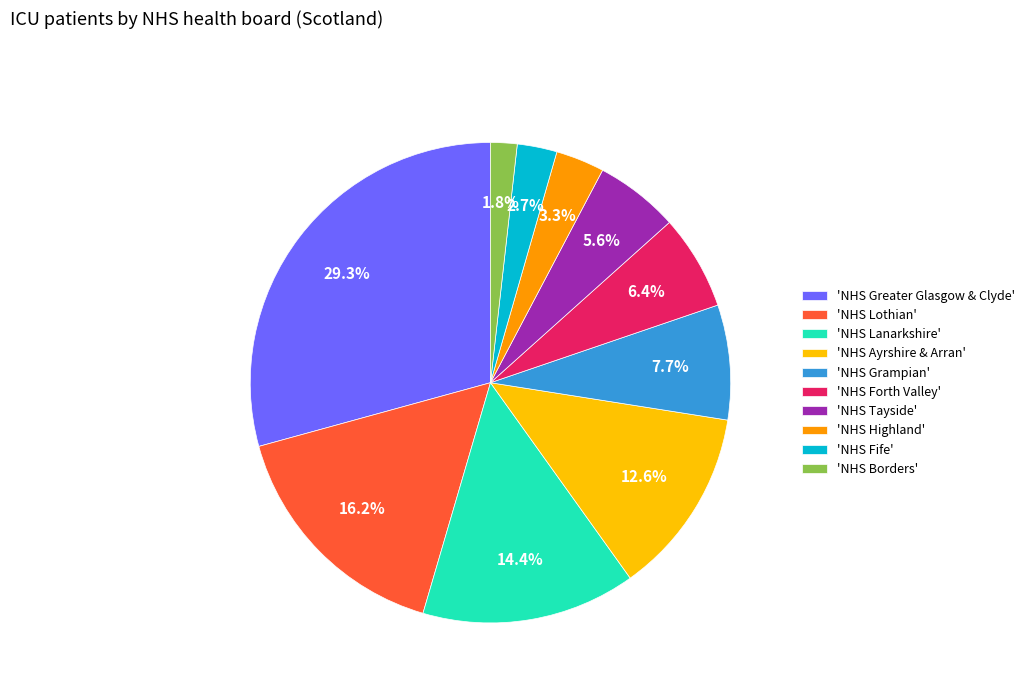

Count the number of slices in the pie.

10